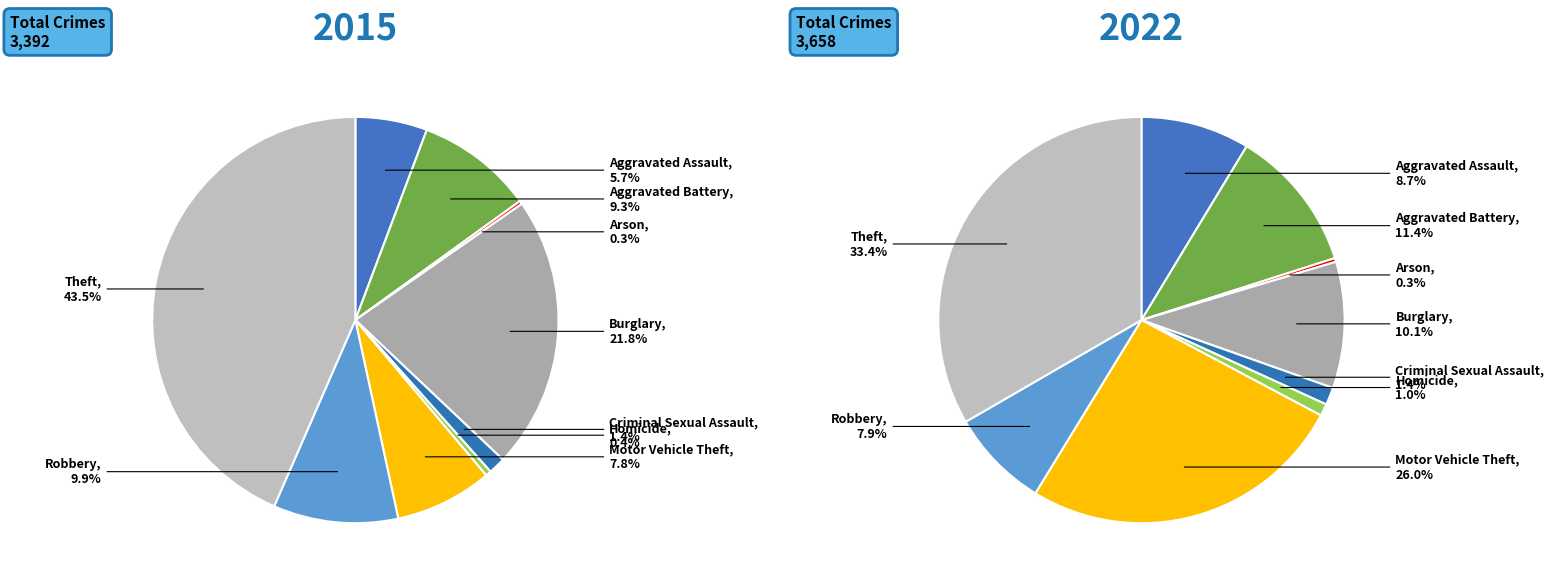

Which series has the largest range (max minus min)?

values_2015